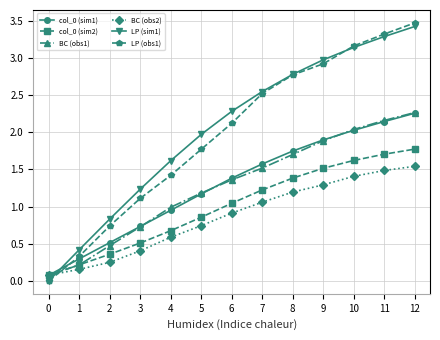

Is the value of BC (obs1) at 6 greater than the value of col_0 (sim2) at 5?

Yes